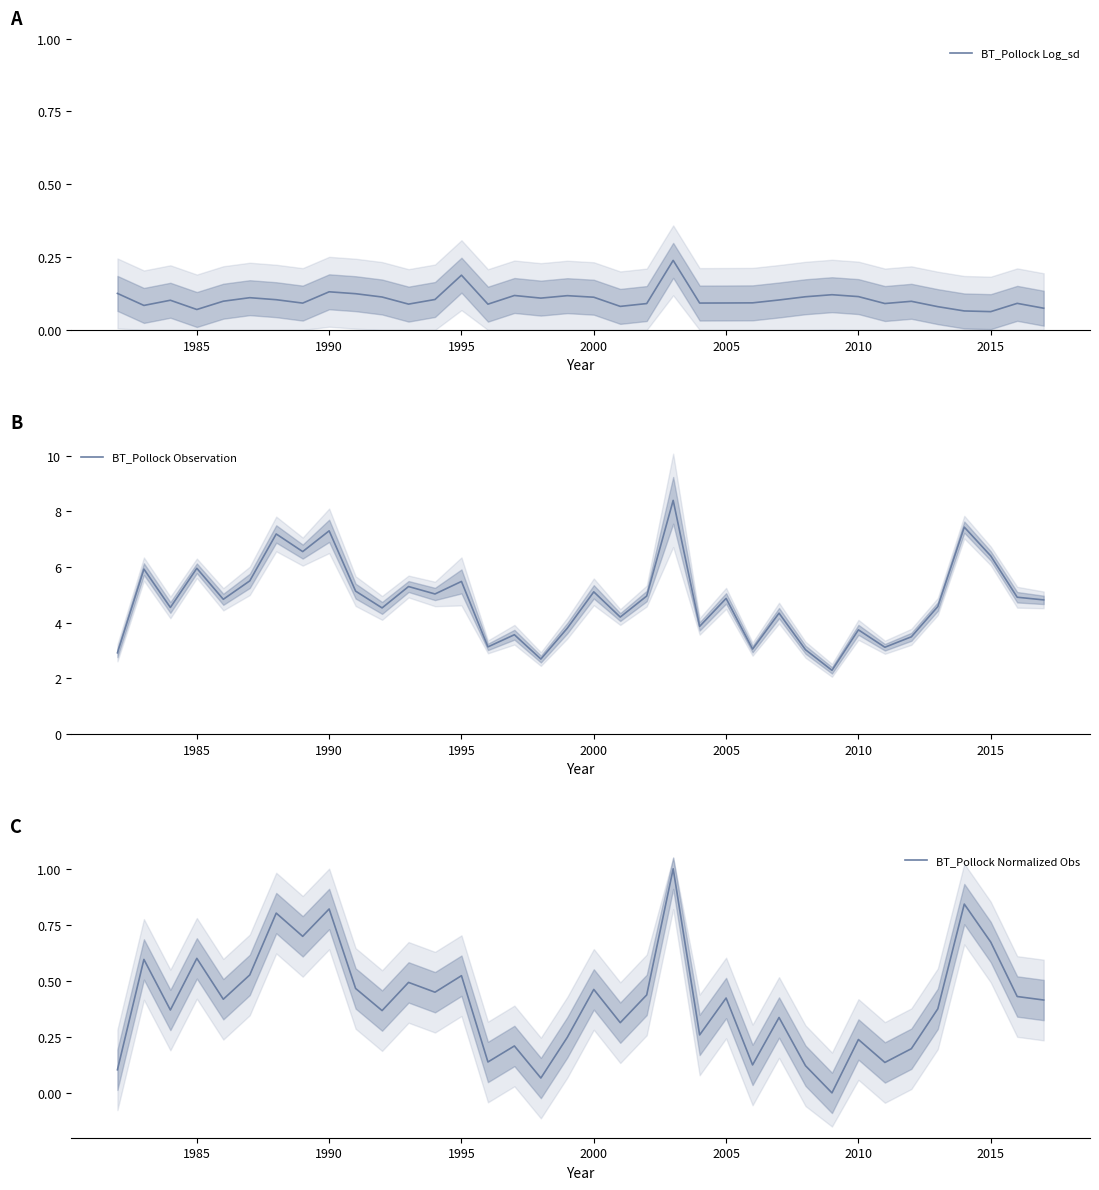

The value of BT_Pollock Log_sd at 2005 is 0.1. True or false?

True